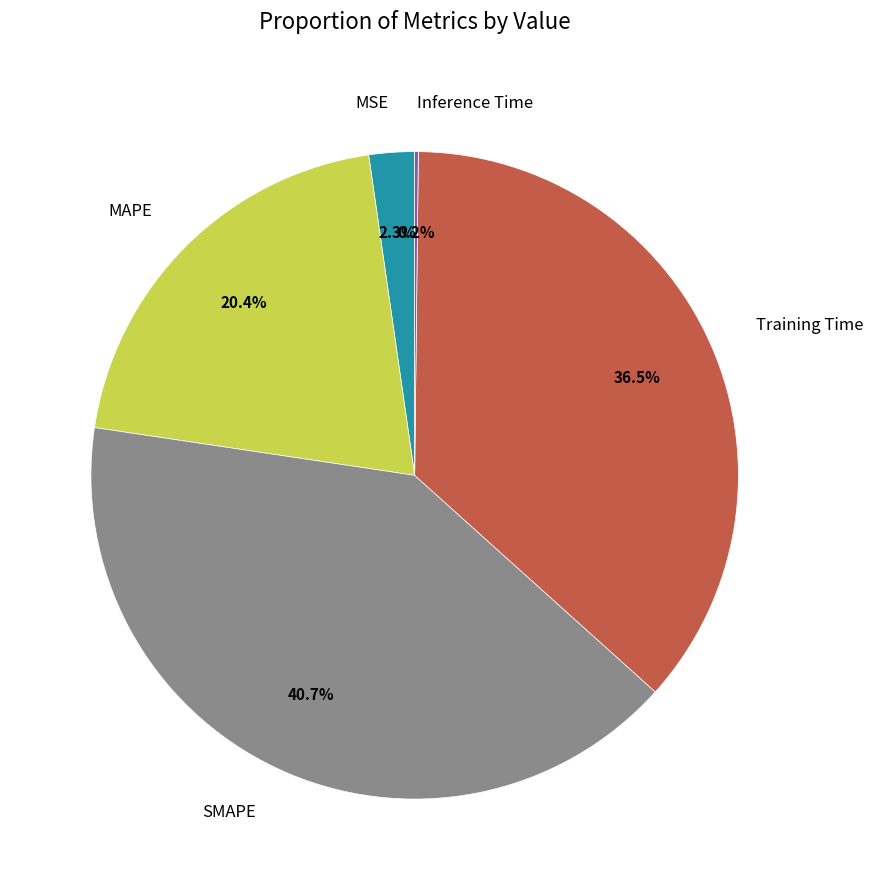

Between Training Time and MAPE, which is larger?

Training Time